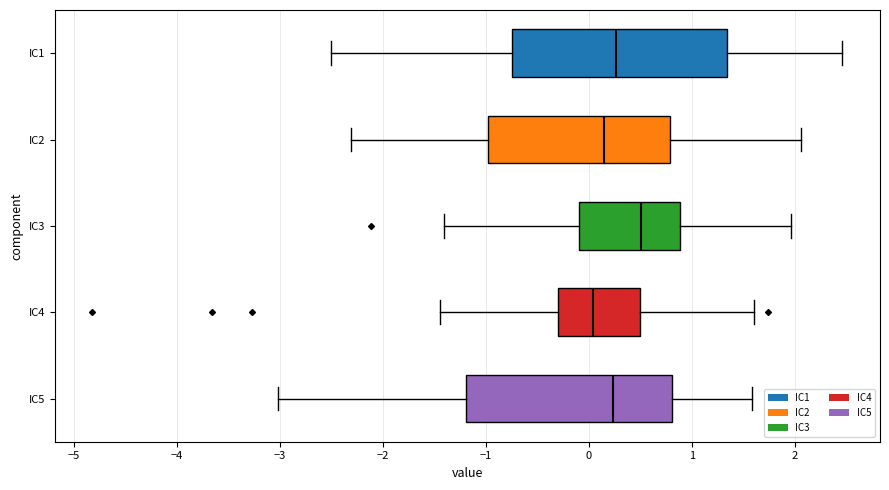

Reading bottom to top, transcribe this box plot: for each box, give where its median line is, the range the box spans, and where its two whiskers end, as read against the x-axis. The values are not printed on the chart, so give them approximately, as read against the axis.

IC5: median 0.2, box -1.2 to 0.8, whiskers -3.0 to 1.6
IC4: median 0.0, box -0.3 to 0.5, whiskers -1.4 to 1.6
IC3: median 0.5, box -0.1 to 0.9, whiskers -1.4 to 2.0
IC2: median 0.1, box -1.0 to 0.8, whiskers -2.3 to 2.1
IC1: median 0.3, box -0.7 to 1.3, whiskers -2.5 to 2.5